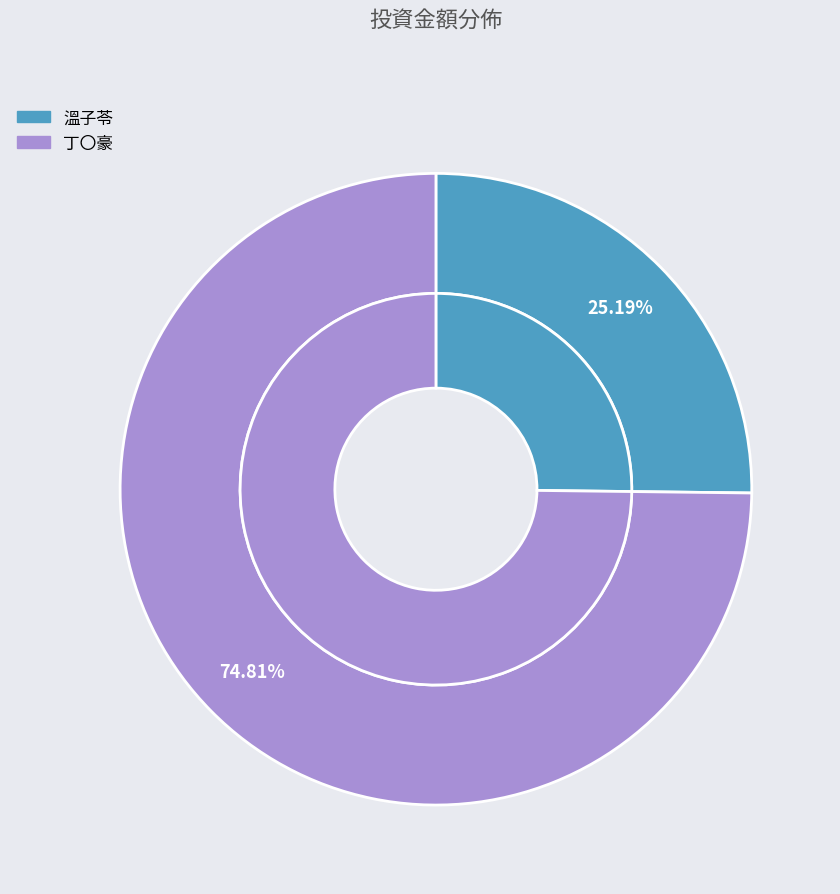

What is the largest slice in the pie chart?

丁〇豪